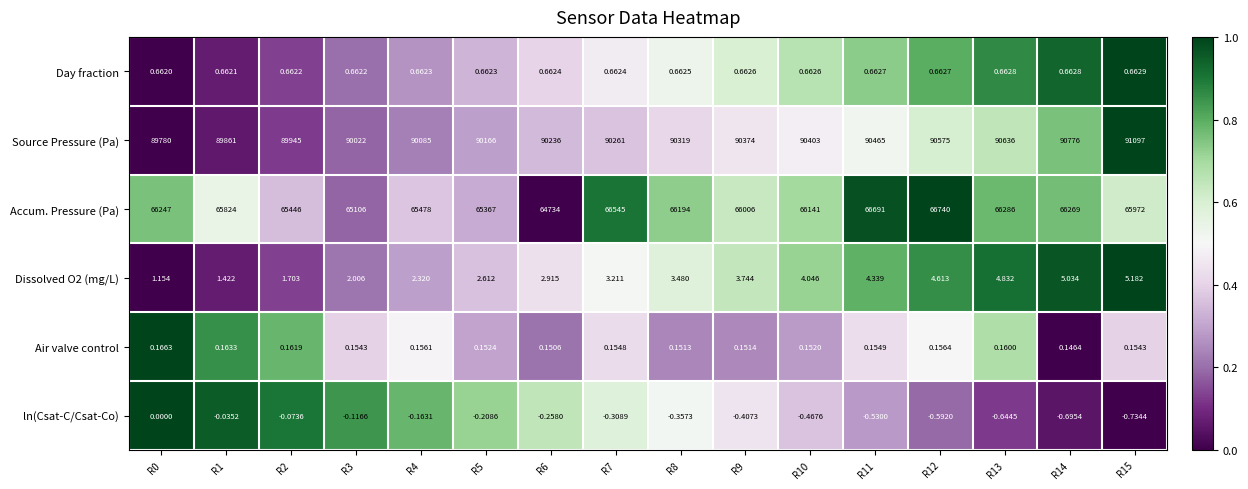

Rank the series by their maximum value, from lowest to highest.

ln(Csat-C/Csat-Co), Air valve control, Day fraction, Dissolved O2 (mg/L), Accum. Pressure (Pa), Source Pressure (Pa)